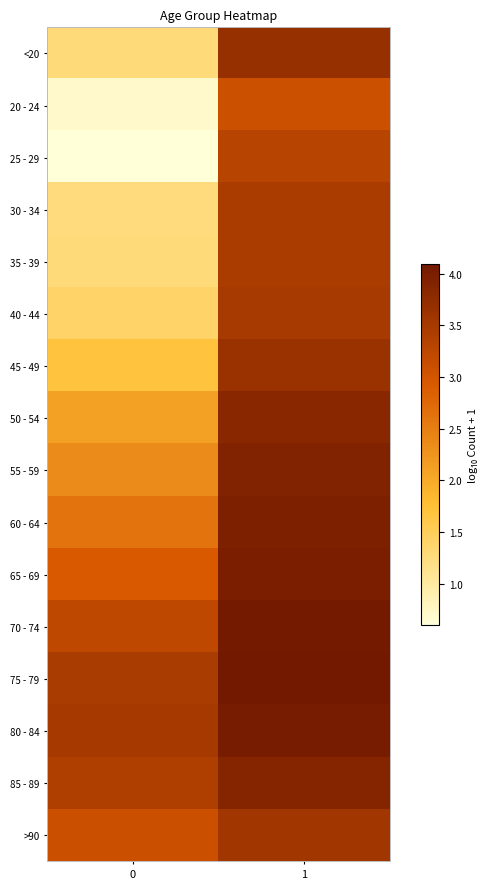

Which series has the largest range (max minus min)?

25 - 29